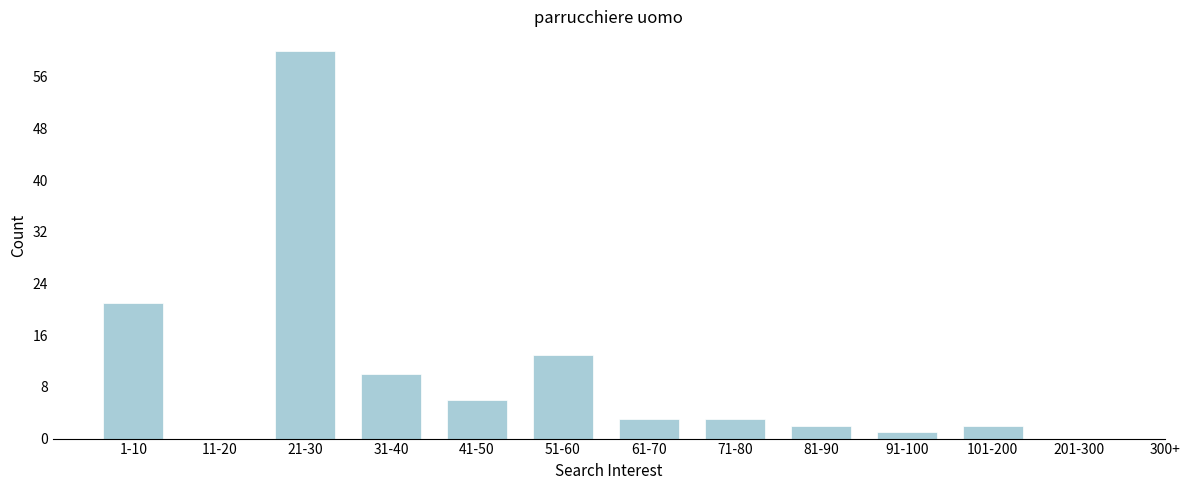

Reading left to right, transcribe all the data shown in this chart.

1-10=21	11-20=0	21-30=60	31-40=10	41-50=6	51-60=13	61-70=3	71-80=3	81-90=2	91-100=1	101-200=2	201-300=0